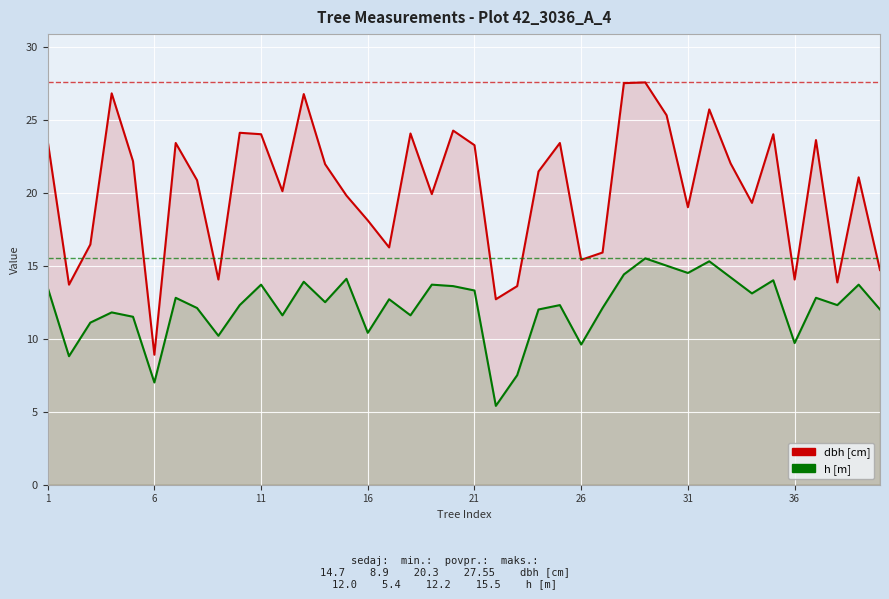

Which series has the largest range (max minus min)?

dbh [cm]